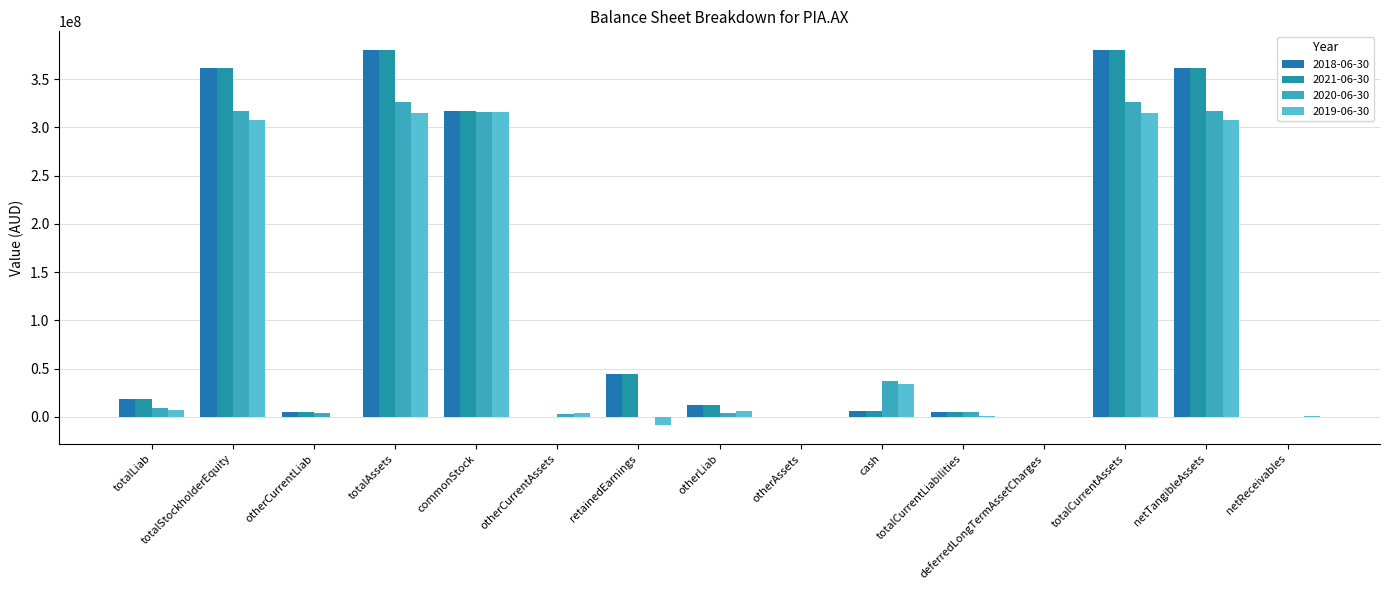

True or false: 2021-06-30 has a value of 38020 at deferredLongTermAssetCharges.

False